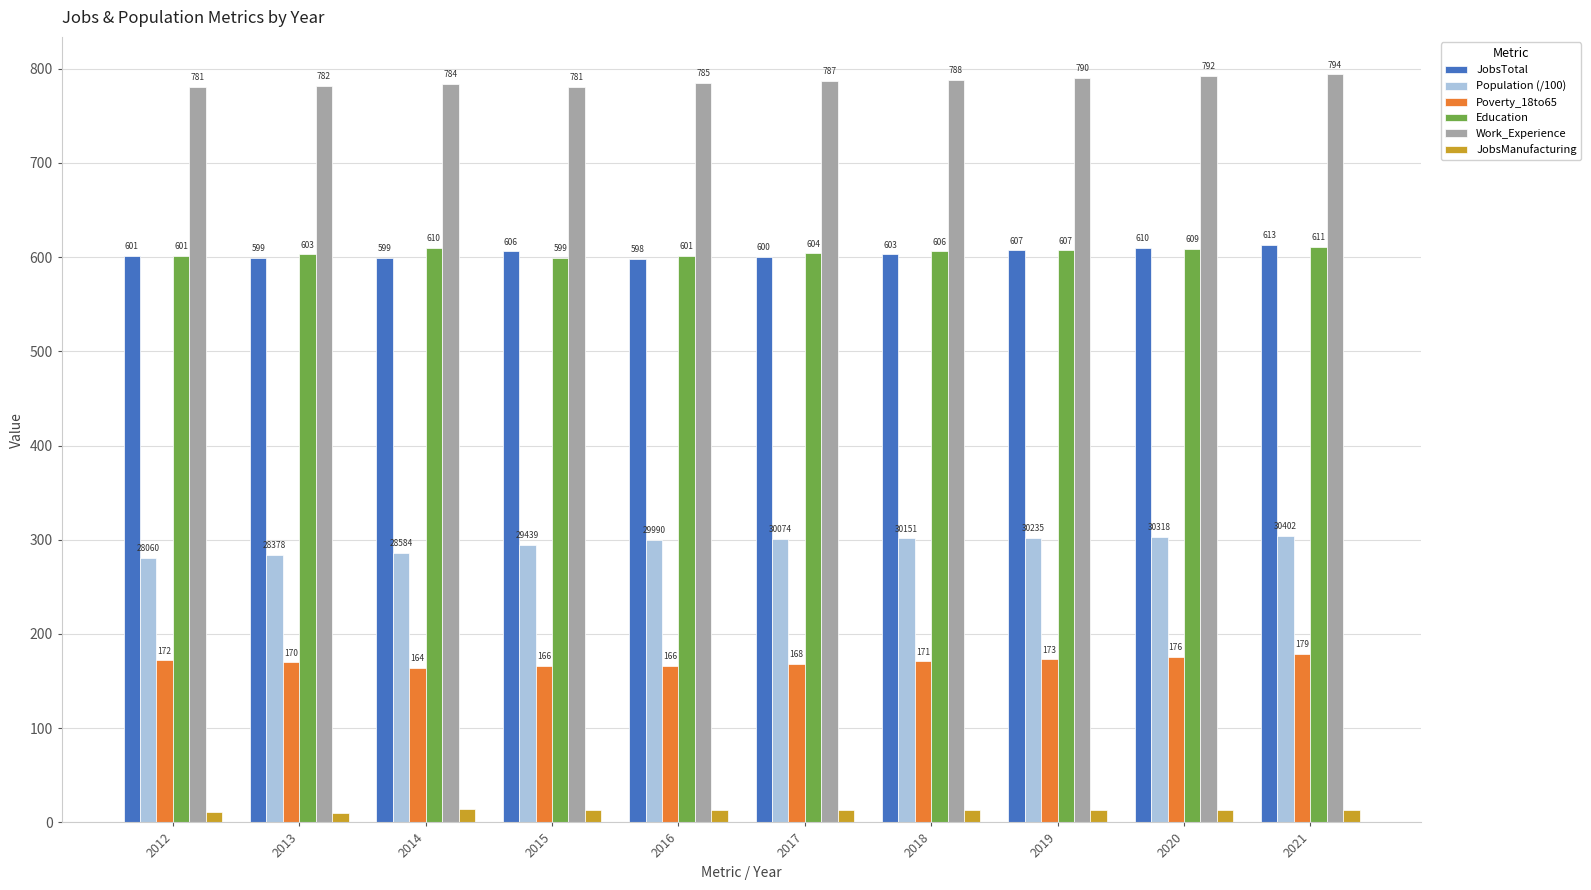

What is the highest value of the Population (/100) series?

304.0